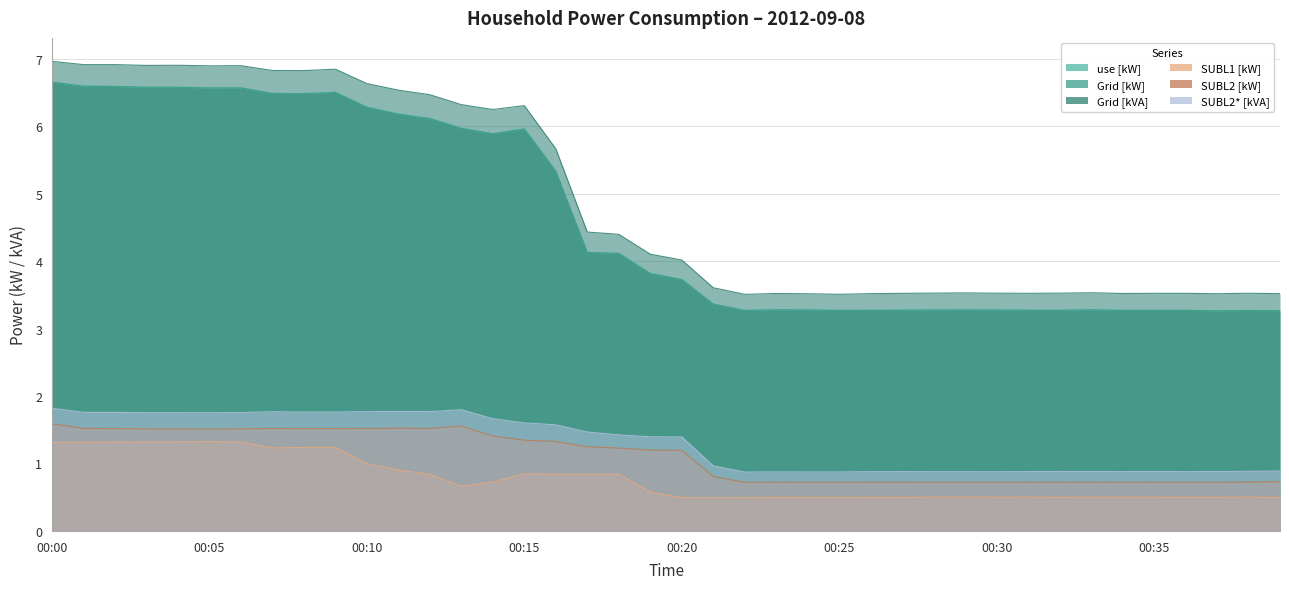

Rank the categories by SUBL2 [kW] value from lowest to highest.

00:30, 00:22, 00:29, 00:36, 00:28, 00:34, 00:24, 00:25, 00:37, 00:31, 00:26, 00:27, 00:35, 00:23, 00:33, 00:32, 00:38, 00:39, 00:21, 00:20, 00:19, 00:18, 00:17, 00:16, 00:15, 00:14, 00:05, 00:04, 00:03, 00:06, 00:08, 00:09, 00:02, 00:07, 00:01, 00:10, 00:12, 00:11, 00:13, 00:00